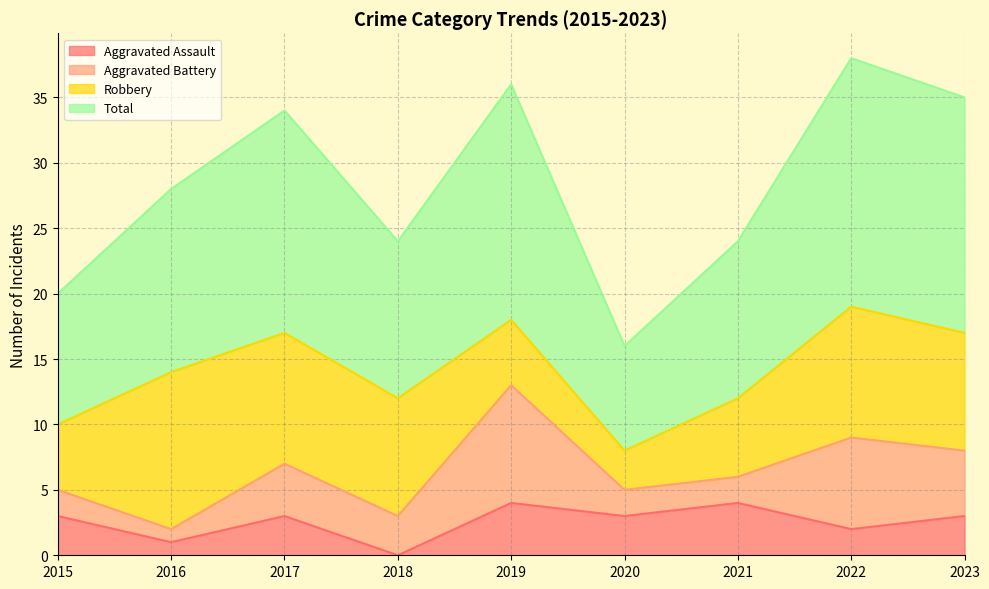

The value of Aggravated Assault at 2015 is 2. True or false?

False